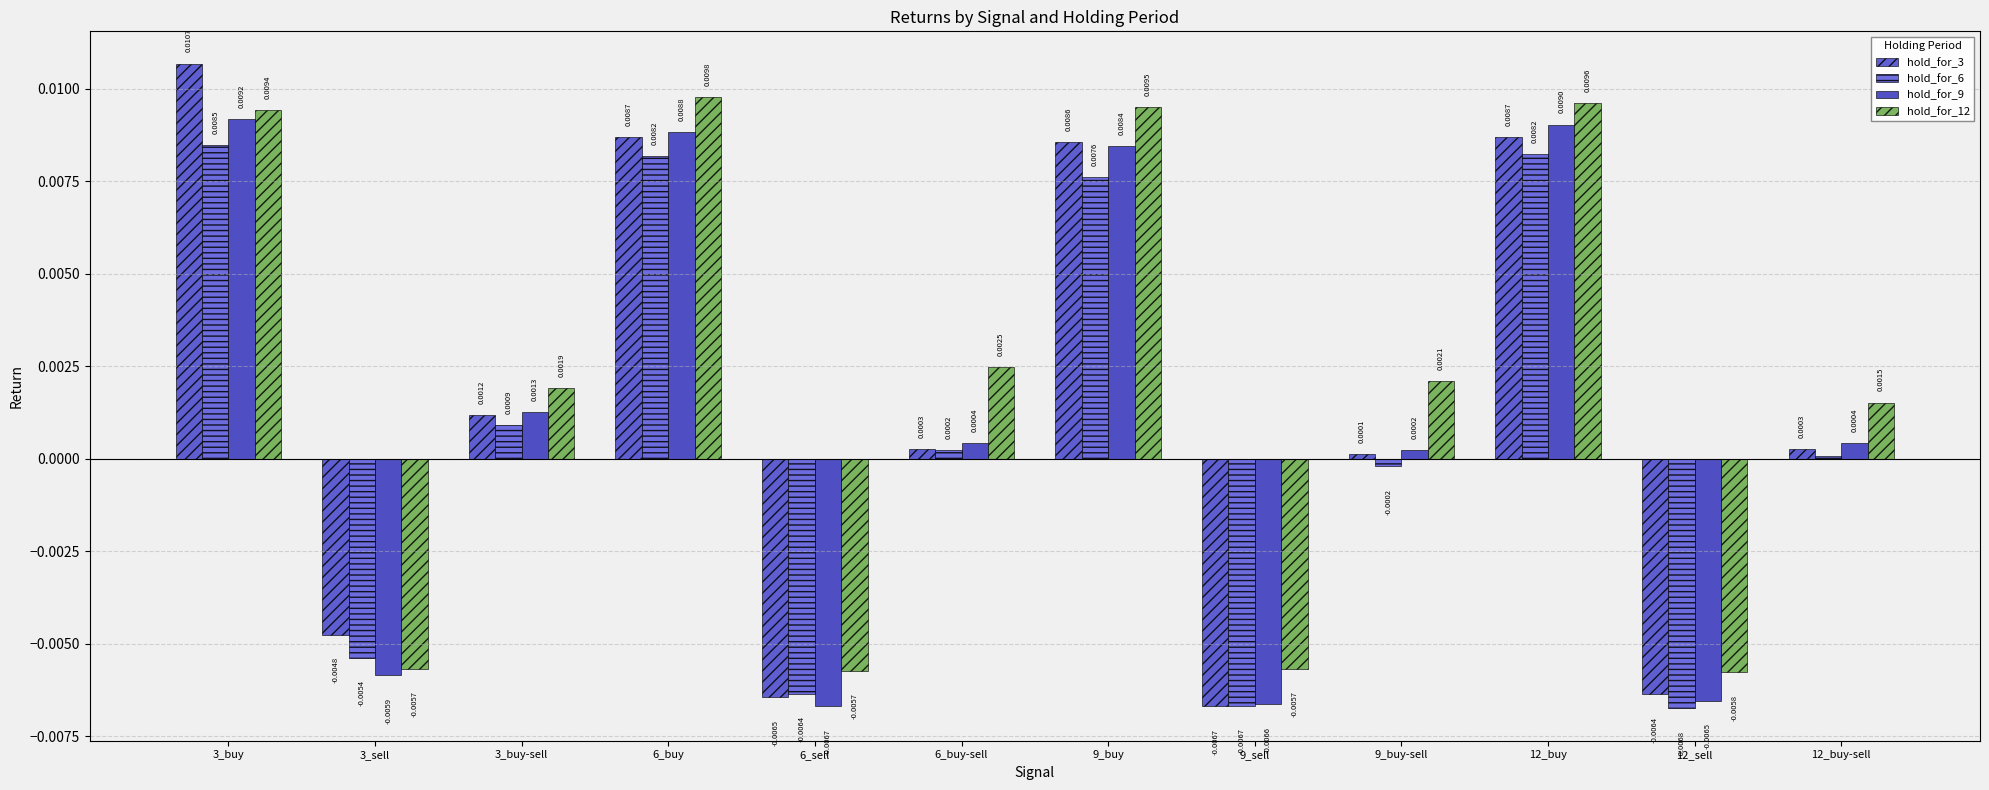

What is the label of the 9th bar from the right?

6_buy